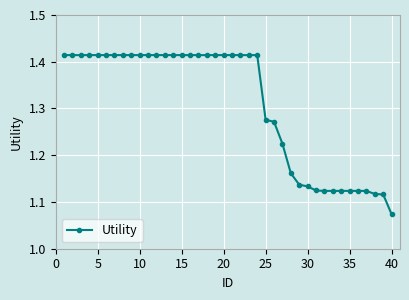

What is the difference between the maximum and minimum values?

0.3